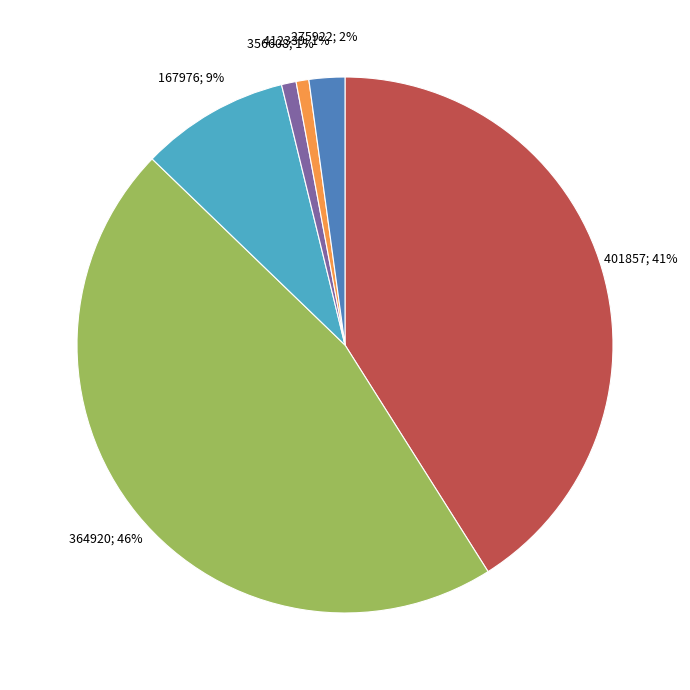

Does any single category account for the majority?

No